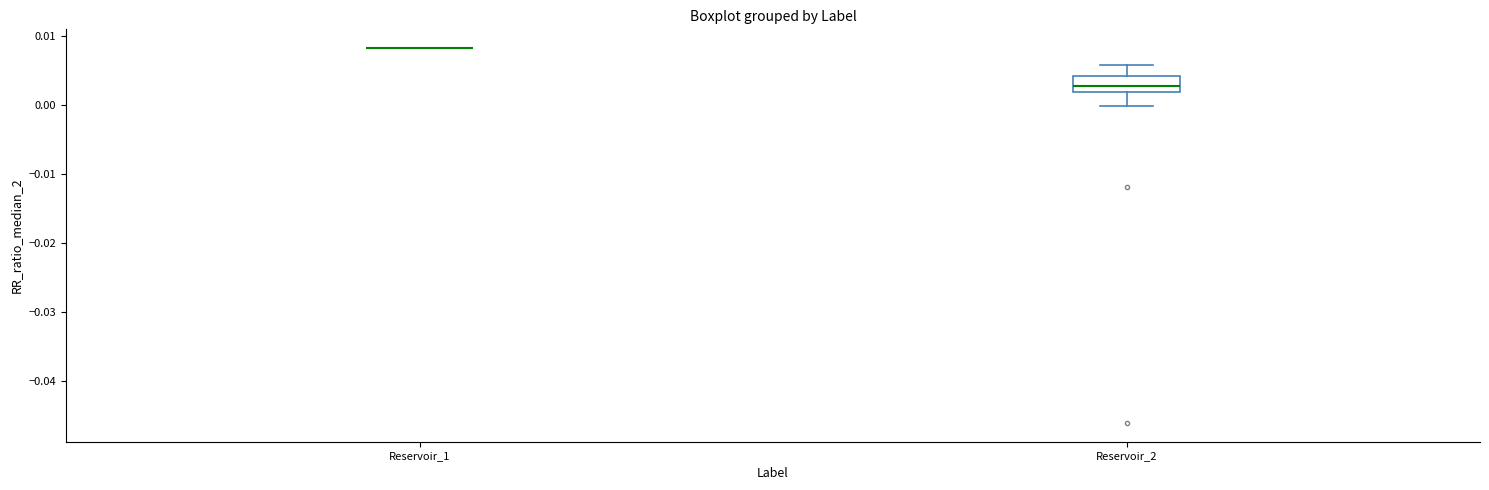

Which box is the tallest, from its lower edge to its upper edge?

Reservoir_2